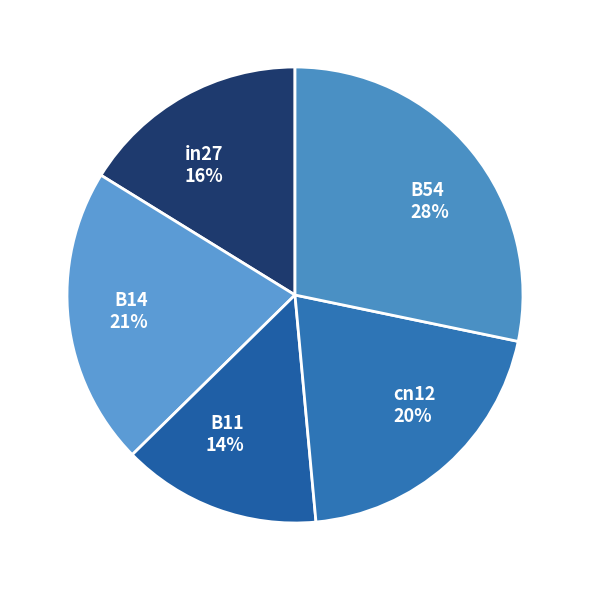

To the nearest percent, what is the average slice percentage?

20%